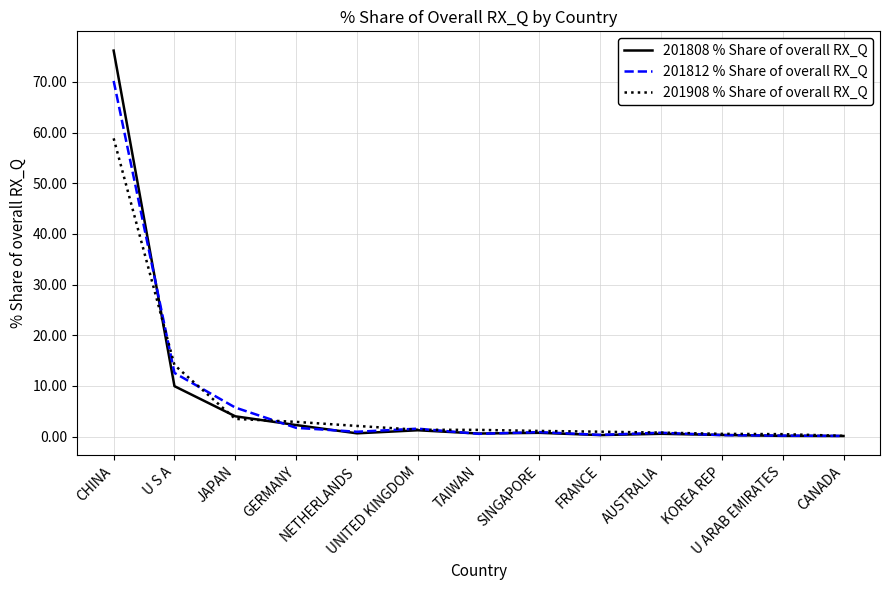

In 201808 % Share of overall RX_Q, how many points are lower than both neighbors (excluding endpoints)?

3